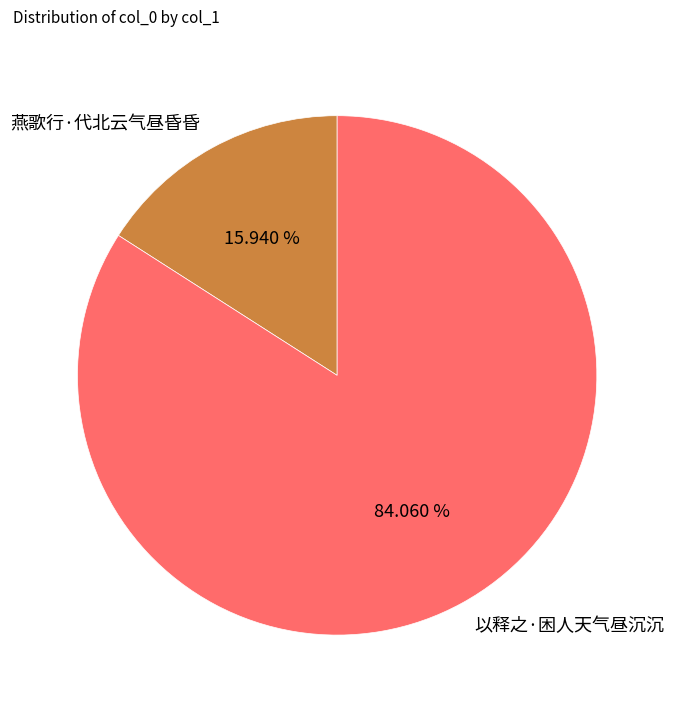

To the nearest percent, what is the average slice percentage?

50%